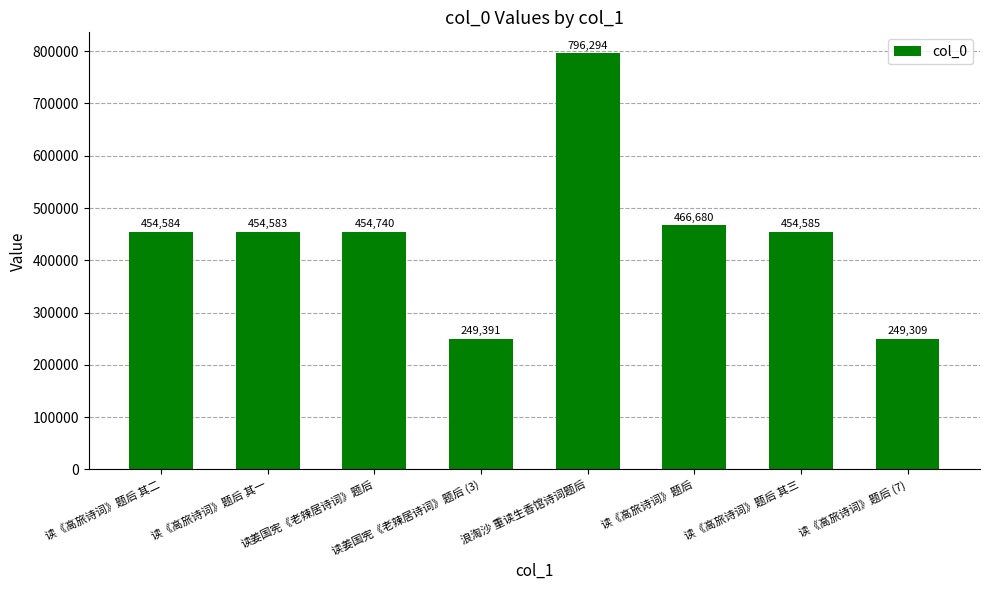

Which category has the lowest value across all series?

读《高旅诗词》题后 (7)